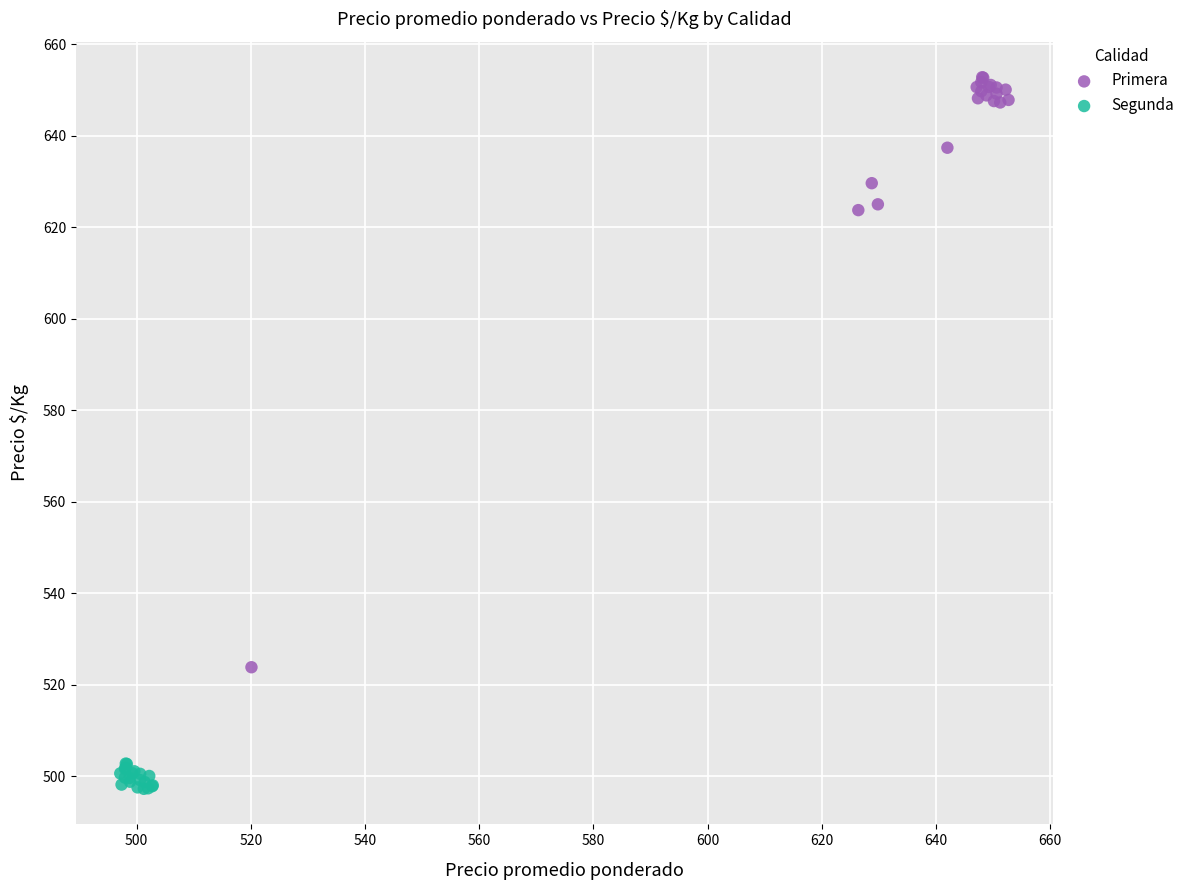

Which series contains the highest Y value?

Primera